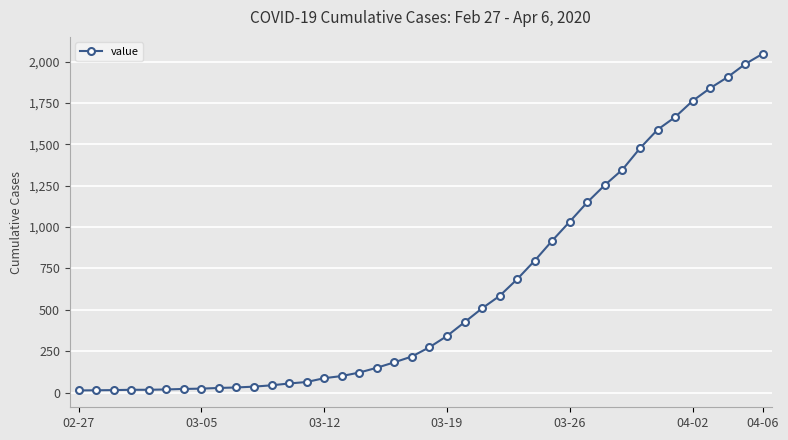

What is the value of the 32nd point from the left?

1347